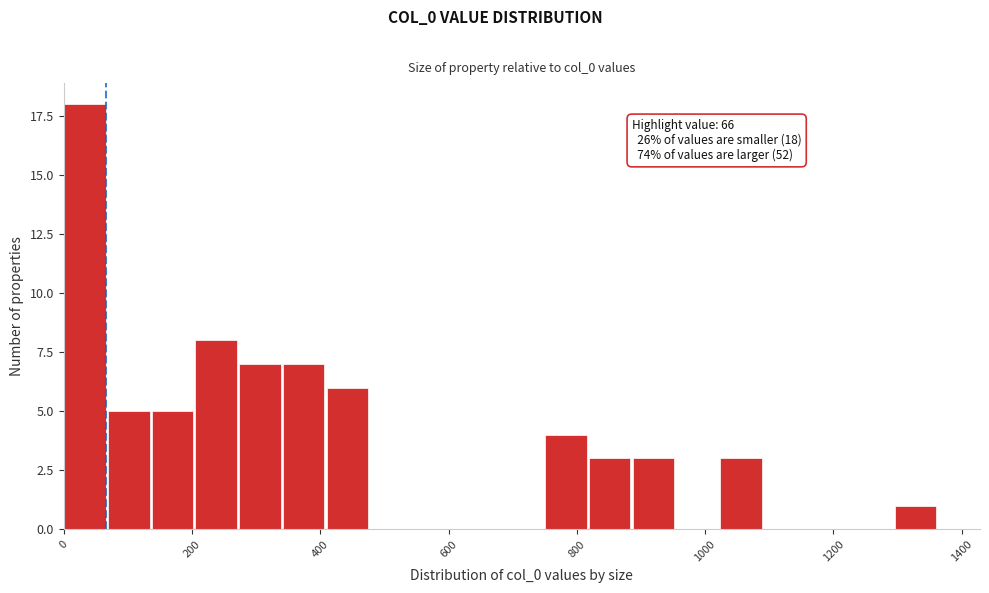

Around what value on the x-axis is the tallest bar? Give the approximate position of its centre, as read against the axis.

40